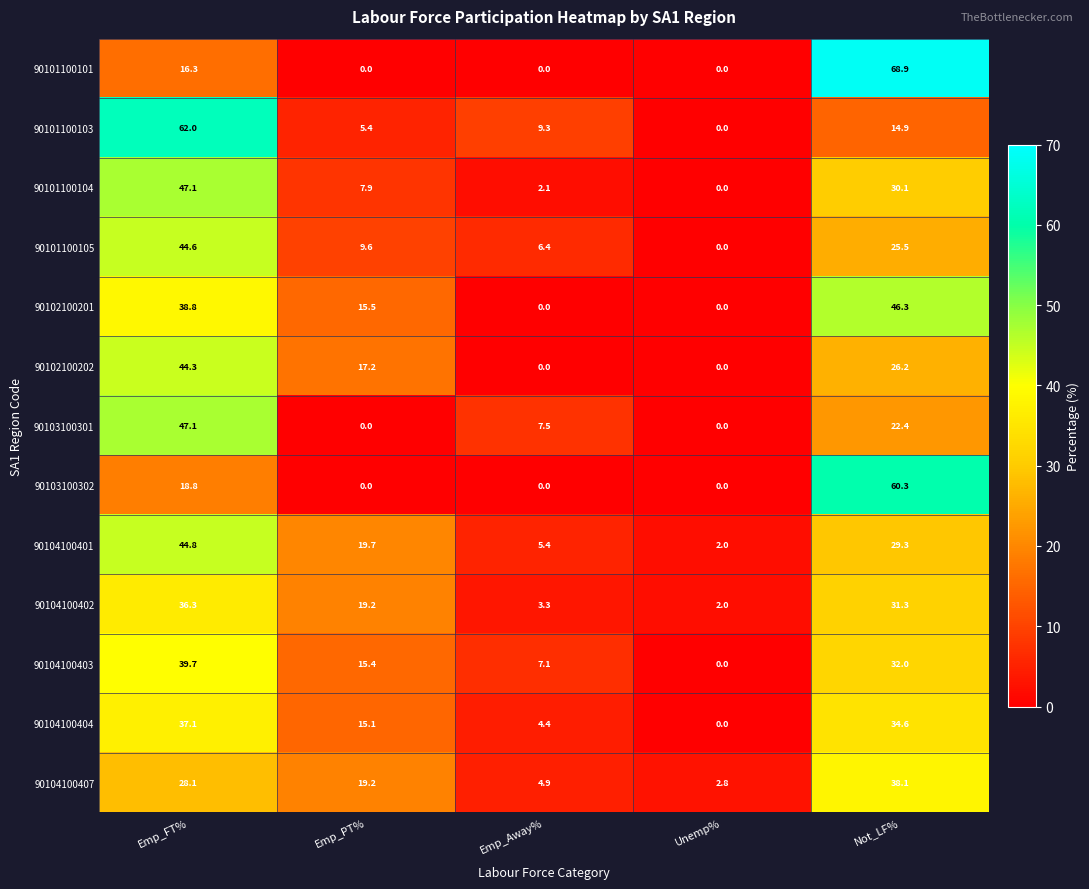

The value of 90104100402 at Not_LF% is 31.3. True or false?

True